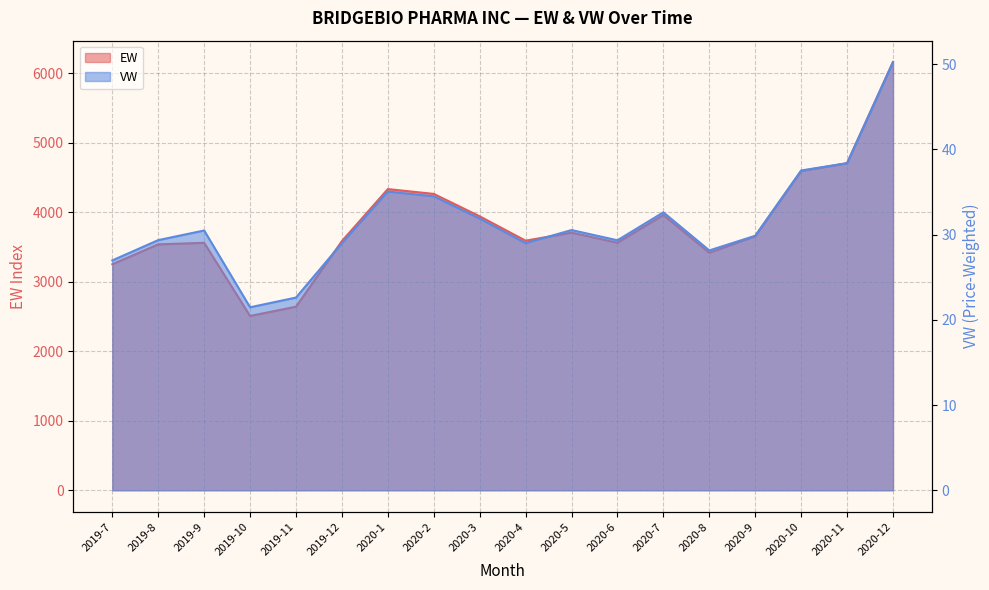

Does the chart have visible grid lines?

Yes